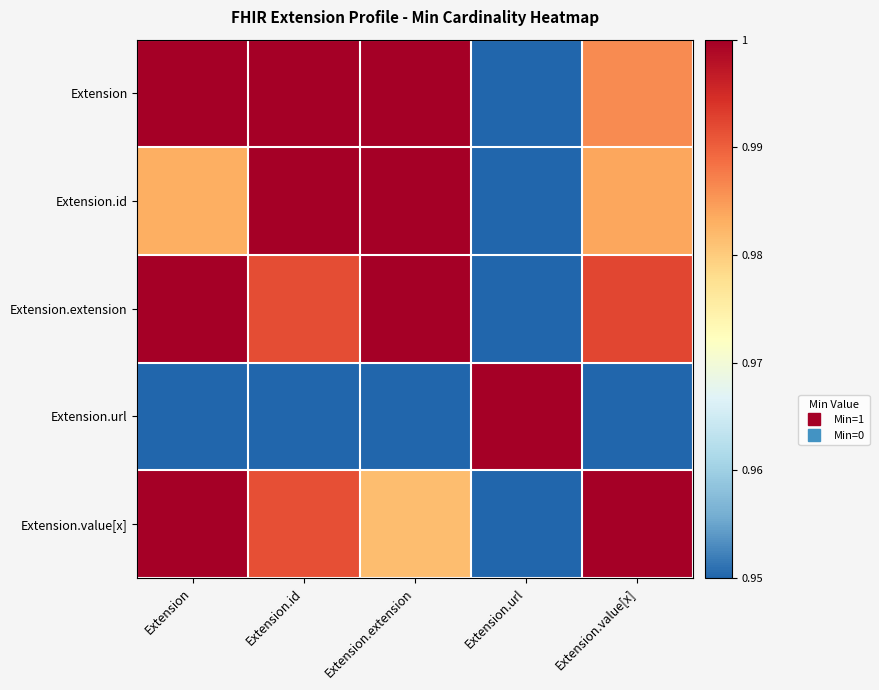

At which category does the chart reach its minimum across all series?

Extension.url